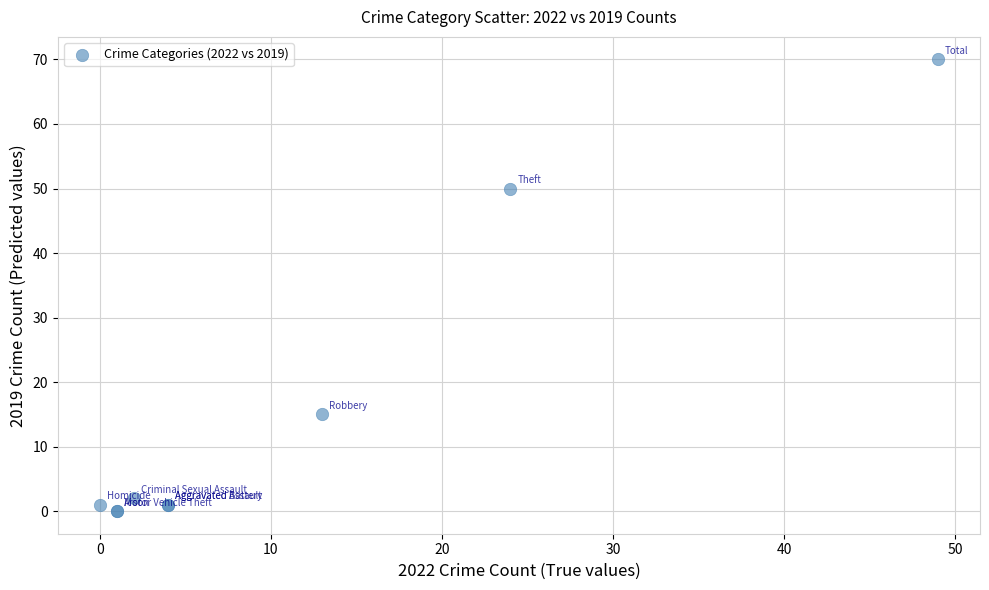

What Y value in the scatter plot is closest to 35?

50